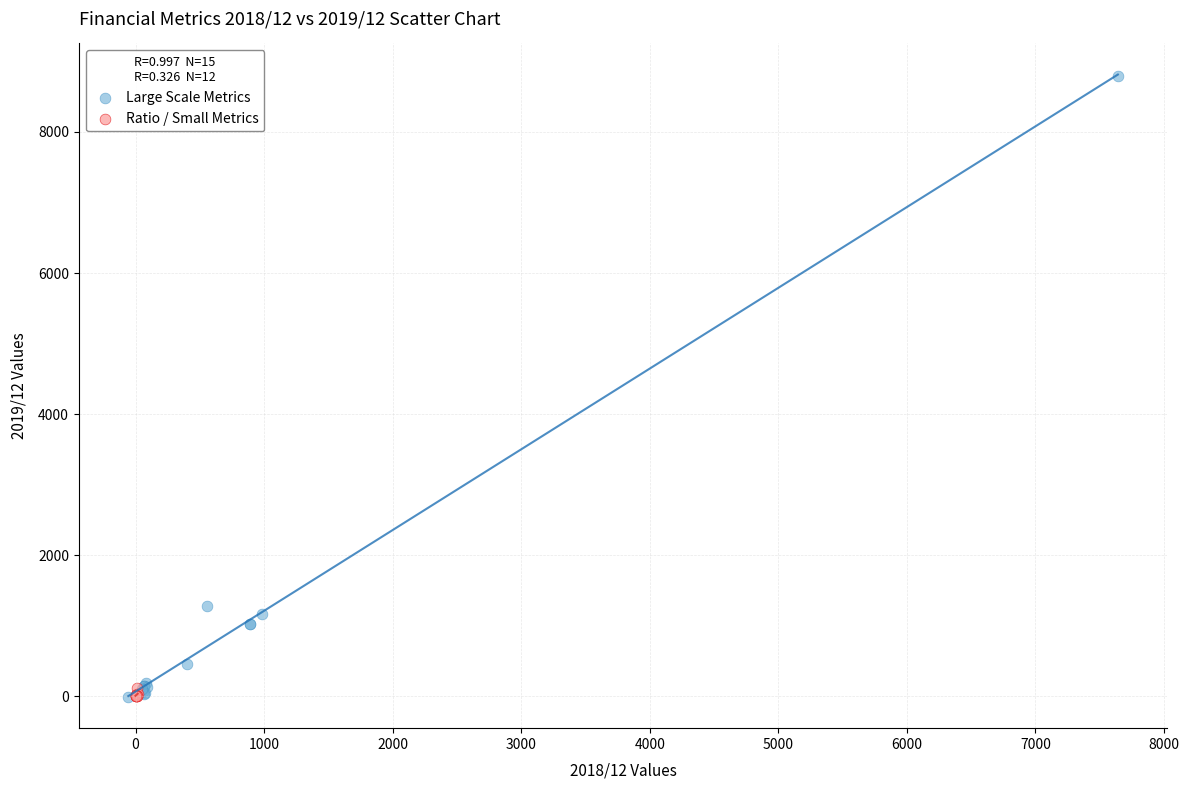

Which series reaches the maximum Y coordinate?

Large Scale Metrics